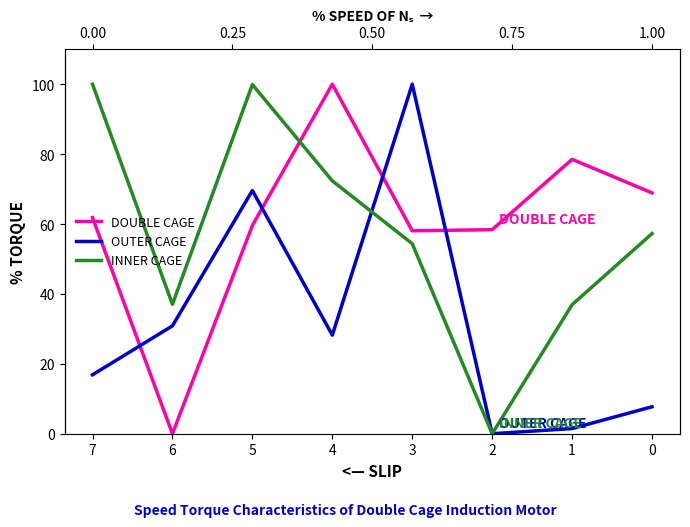

In DOUBLE CAGE, how many points are higher than both neighbors (excluding endpoints)?

2